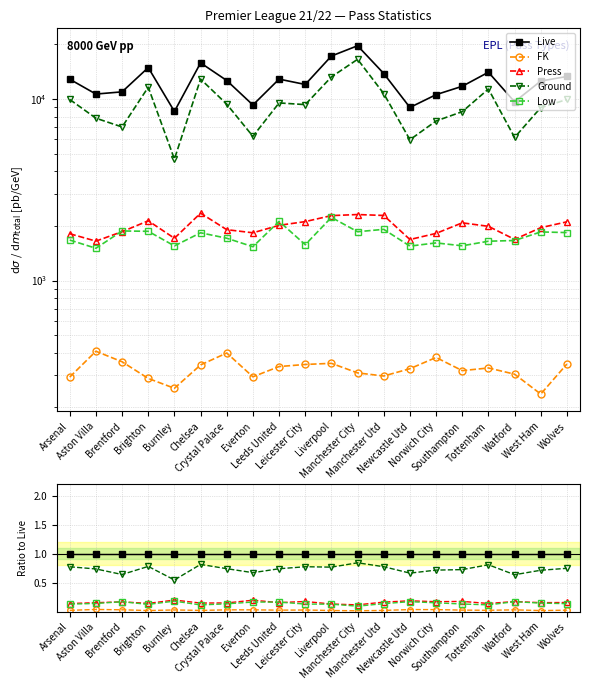

How many distinct data groups are displayed?

5